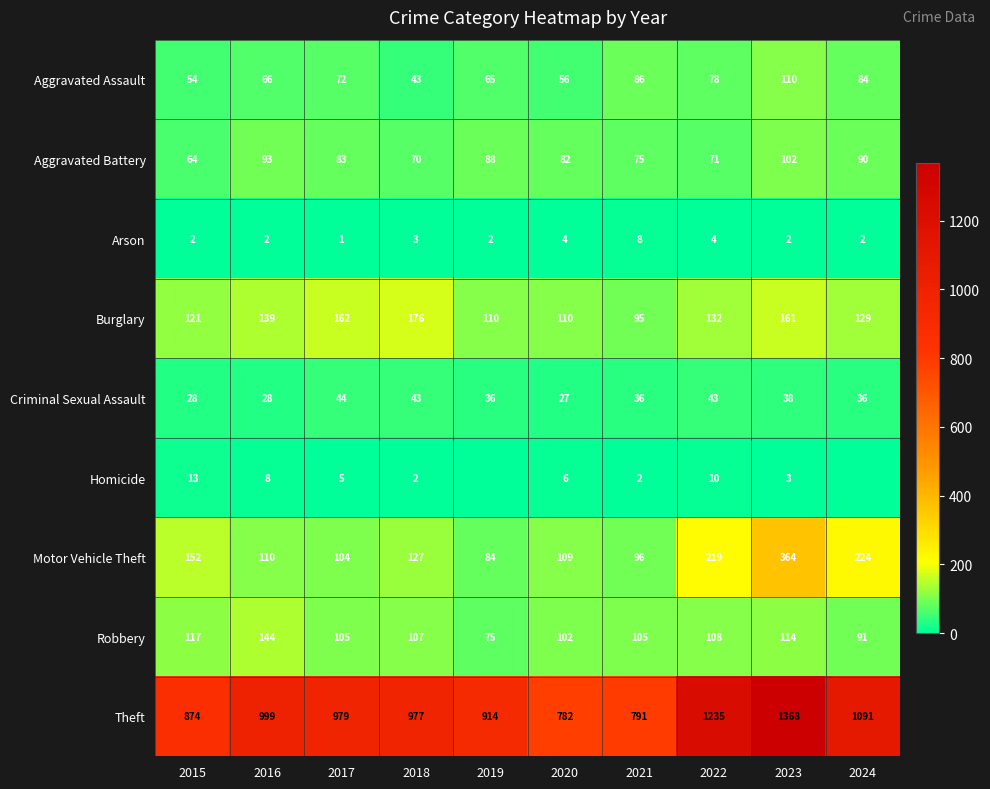

How many Arson values are between 2 and 4?

8